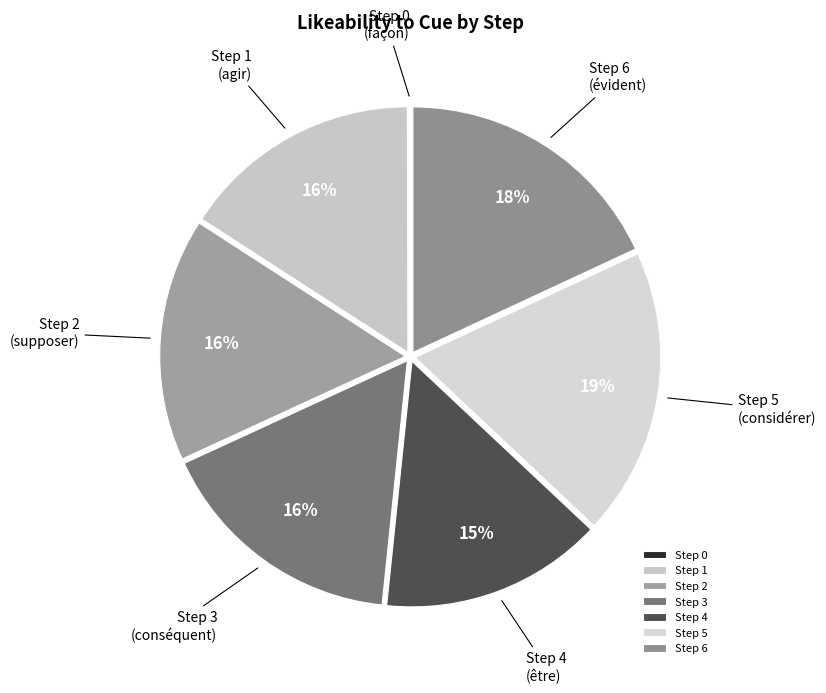

Is there a majority slice in this chart?

No